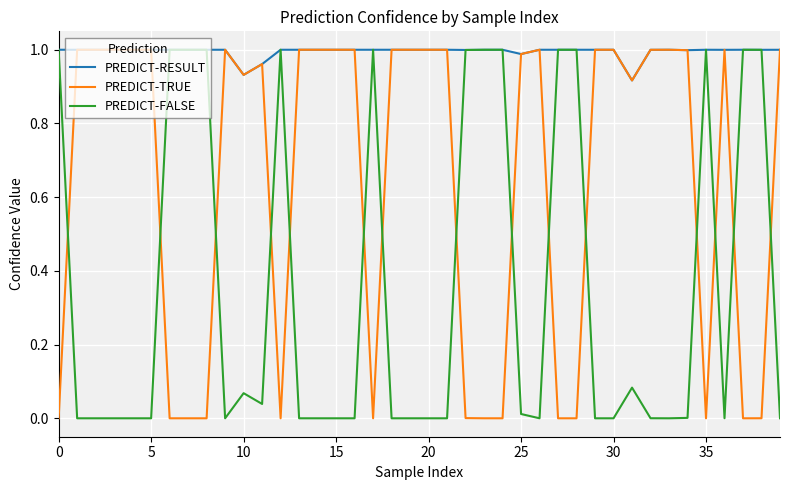

Rank the series by their average value, from lowest to highest.

PREDICT-FALSE, PREDICT-TRUE, PREDICT-RESULT